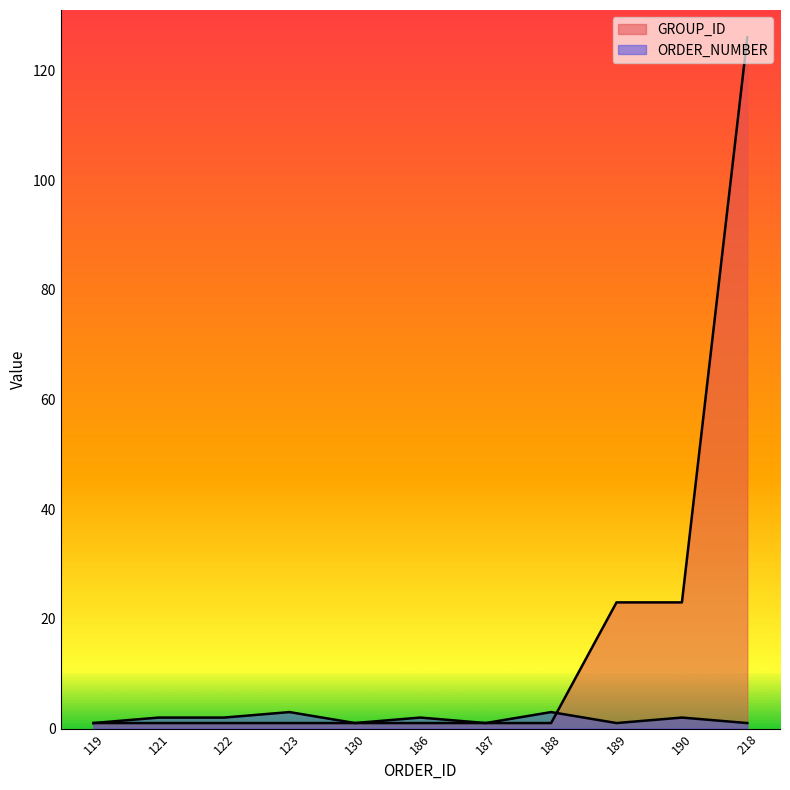

What is the maximum value shown in the chart?

126